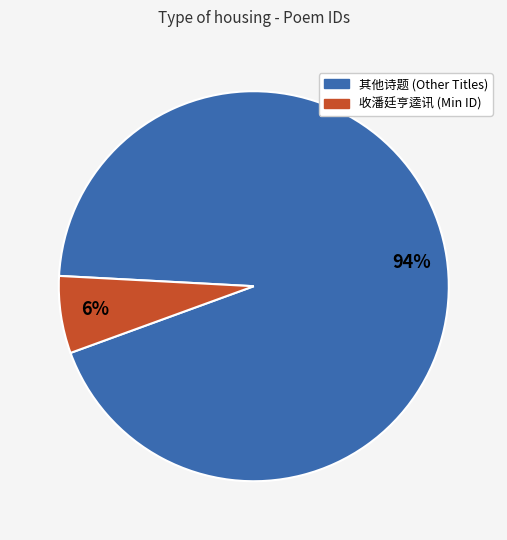

To the nearest percent, what is the average slice percentage?

50%